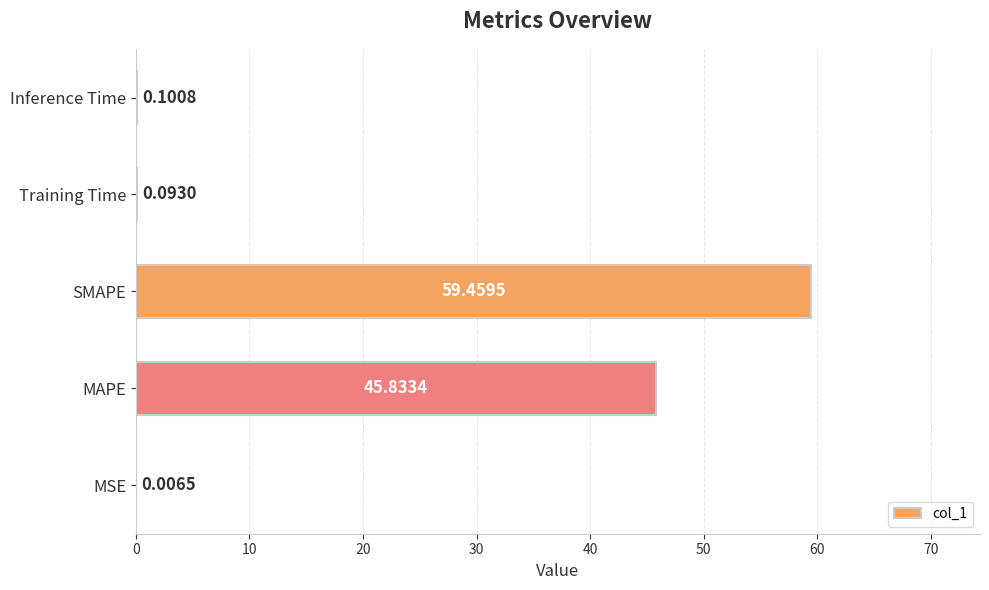

At which label is the value closest to 29?

MAPE